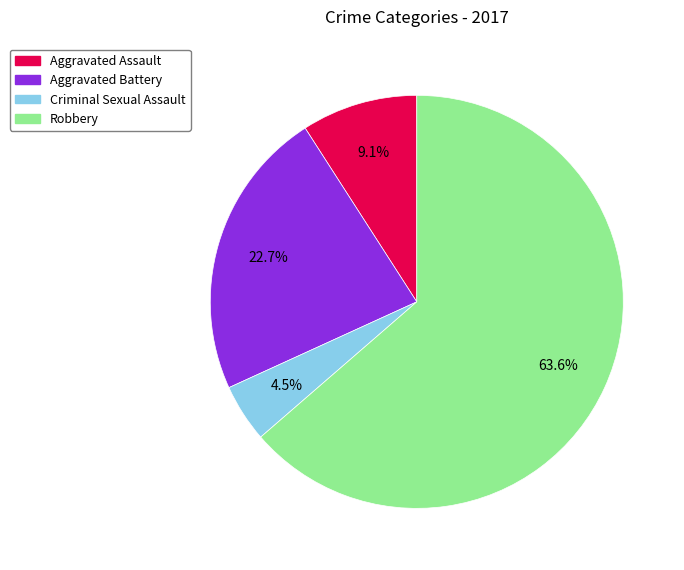

How much of the chart is everything except Criminal Sexual Assault?

95.5%